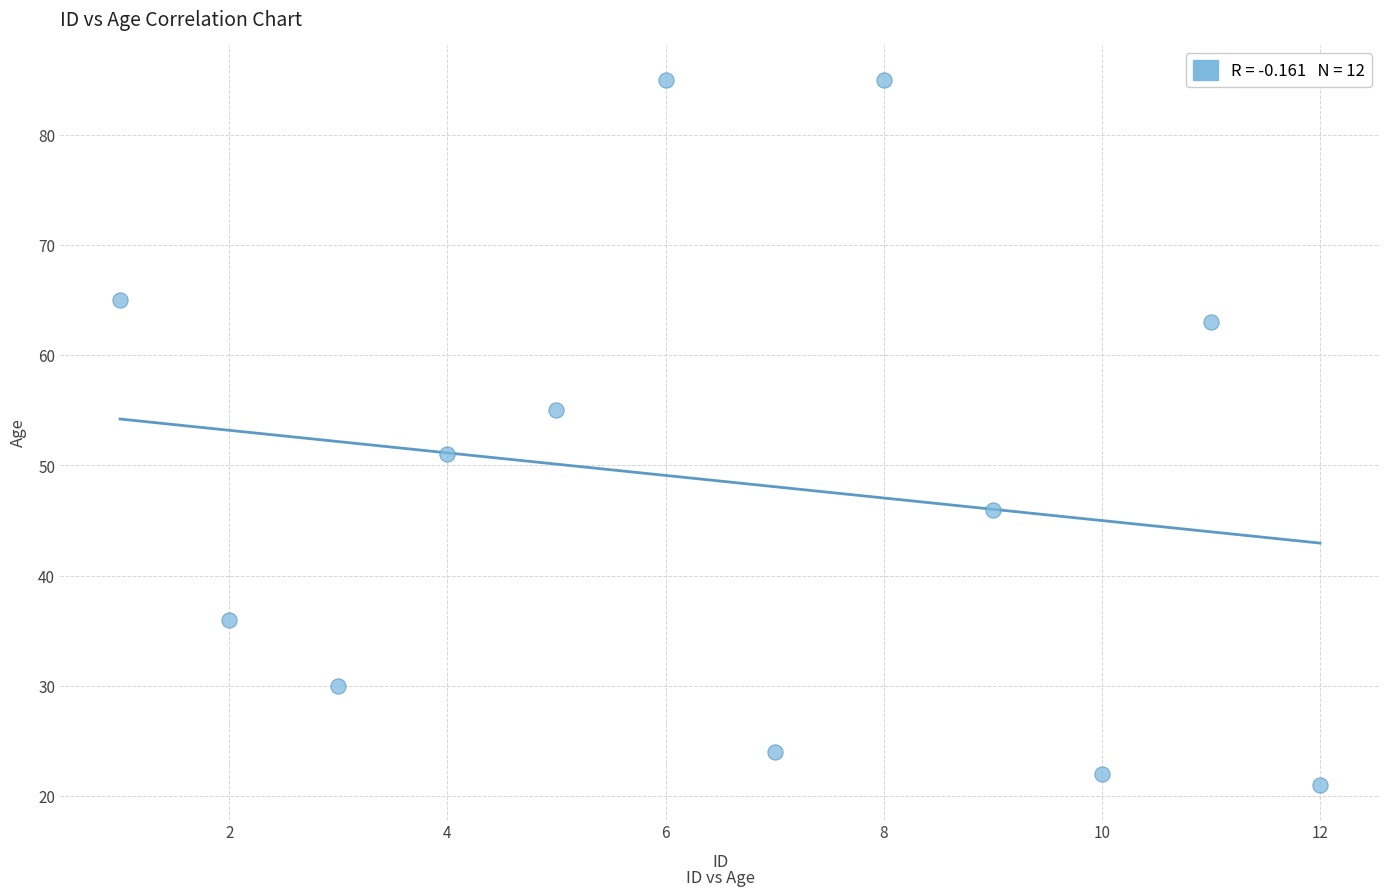

What is the range of X values (max minus min)?

11